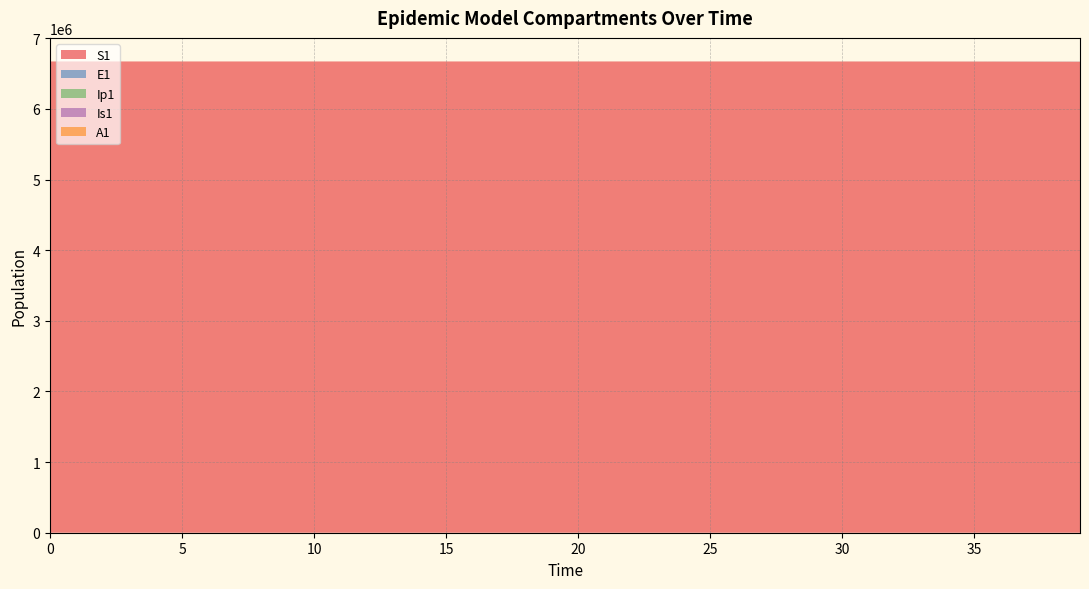

Reading left to right, transcribe all the data shown in this chart.

S1: 6671082.0	6671081.6	6671081.3	6671081.0	6671080.5	6671080.0	6671079.4	6671078.6	6671077.7	6671076.5	6671075.0	6671073.2	6671071.0	6671068.3	6671065.0	6671060.8	6671055.7	6671049.3	6671041.5	6671031.9	6671020.0	6671005.2	6670987.1	6670964.7	6670937.0	6670902.8	6670860.6	6670808.5	6670744.2	6670664.8	6670566.8	6670445.8	6670296.4	6670111.9	6669884.2	6669603.1	6669256.1	6668827.7	6668298.9	6667646.1
E1: 0.0	0.3	0.5	0.7	0.9	1.1	1.4	1.8	2.2	2.7	3.3	4.1	5.1	6.2	7.7	9.5	11.8	14.5	17.9	22.1	27.3	33.7	41.6	51.4	63.4	78.3	96.7	119.4	147.4	182.0	224.6	277.3	342.4	422.7	521.8	644.2	795.3	981.8	1212.0	1496.2
Ip1: 0.0	0.0	0.1	0.1	0.1	0.2	0.2	0.3	0.3	0.4	0.5	0.6	0.8	1.0	1.2	1.5	1.8	2.3	2.8	3.4	4.3	5.2	6.5	8.0	9.9	12.2	15.1	18.6	22.9	28.3	35.0	43.2	53.3	65.8	81.3	100.3	123.8	152.9	188.7	233.0
Is1: 1.0	0.8	0.7	0.6	0.6	0.6	0.7	0.8	0.9	1.0	1.3	1.5	1.9	2.3	2.8	3.4	4.2	5.2	6.5	8.0	9.8	12.1	15.0	18.5	22.8	28.2	34.8	42.9	53.0	65.4	80.8	99.7	123.1	152.0	187.7	231.7	286.1	353.1	436.0	538.2
A1: 0.0	0.0	0.0	0.1	0.1	0.2	0.2	0.3	0.4	0.5	0.6	0.8	1.0	1.2	1.5	1.9	2.3	2.8	3.5	4.3	5.3	6.6	8.1	10.1	12.4	15.3	18.9	23.4	28.8	35.6	43.9	54.3	67.0	82.7	102.1	126.0	155.6	192.1	237.1	292.8